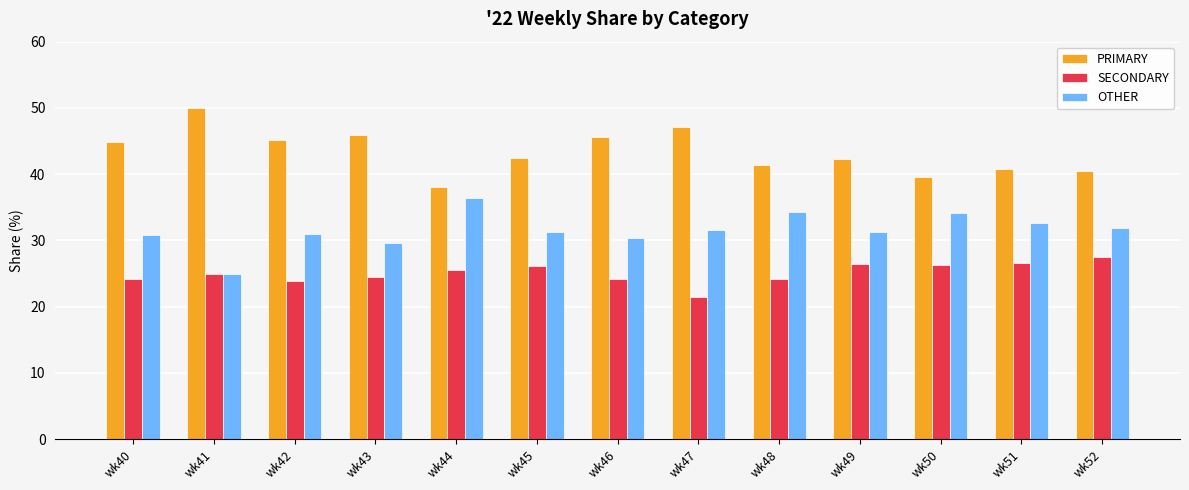

What is the spread (max minus min) of values at wk44?

12.5